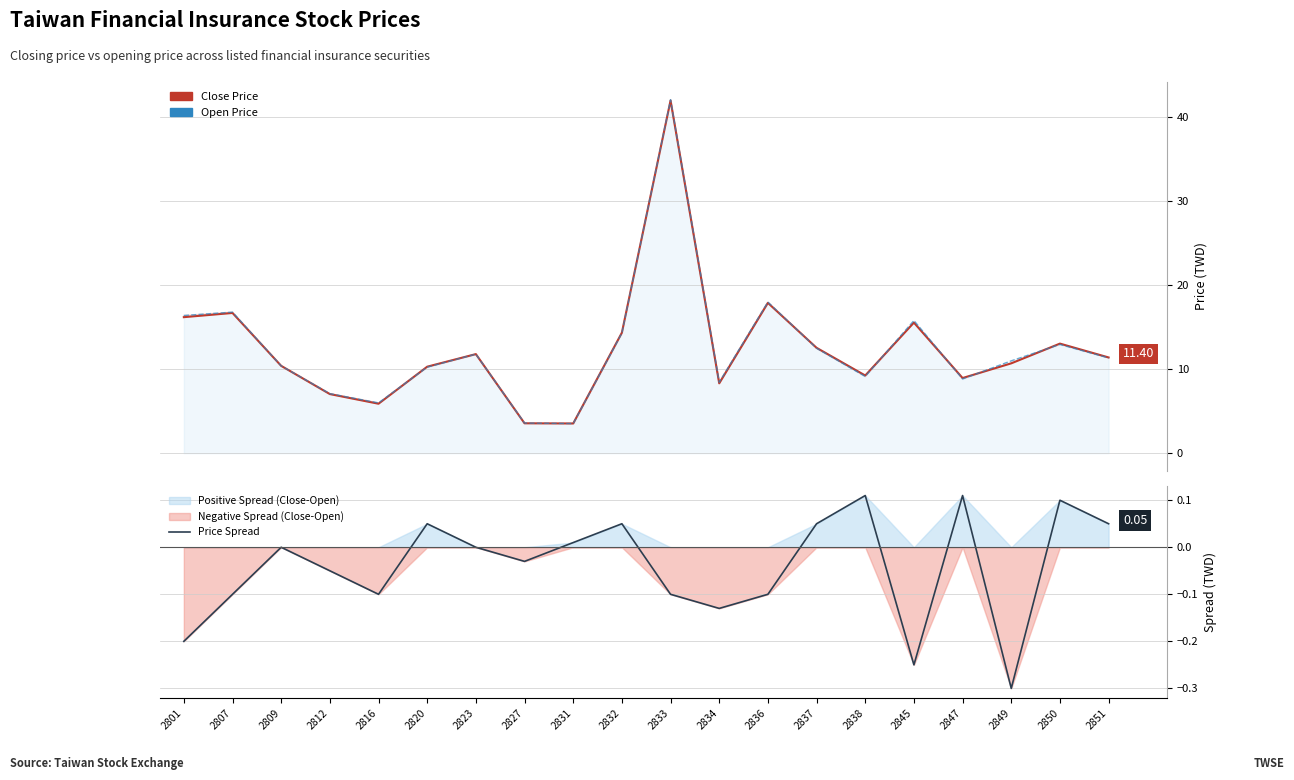

How many data points does each series have?

20